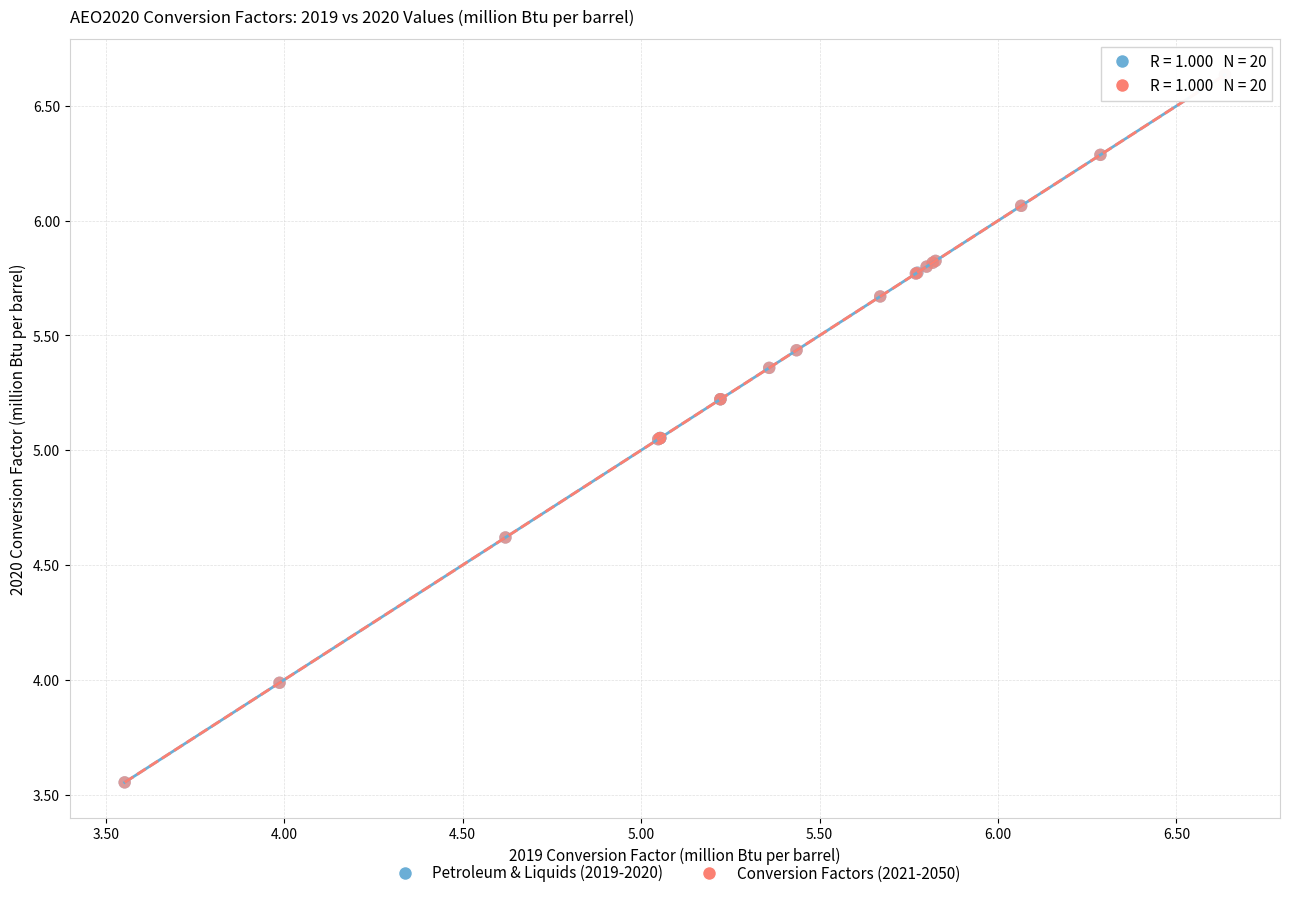

What are all the series names shown in the legend?

Petroleum & Liquids (2019-2020), Conversion Factors (2021-2050)